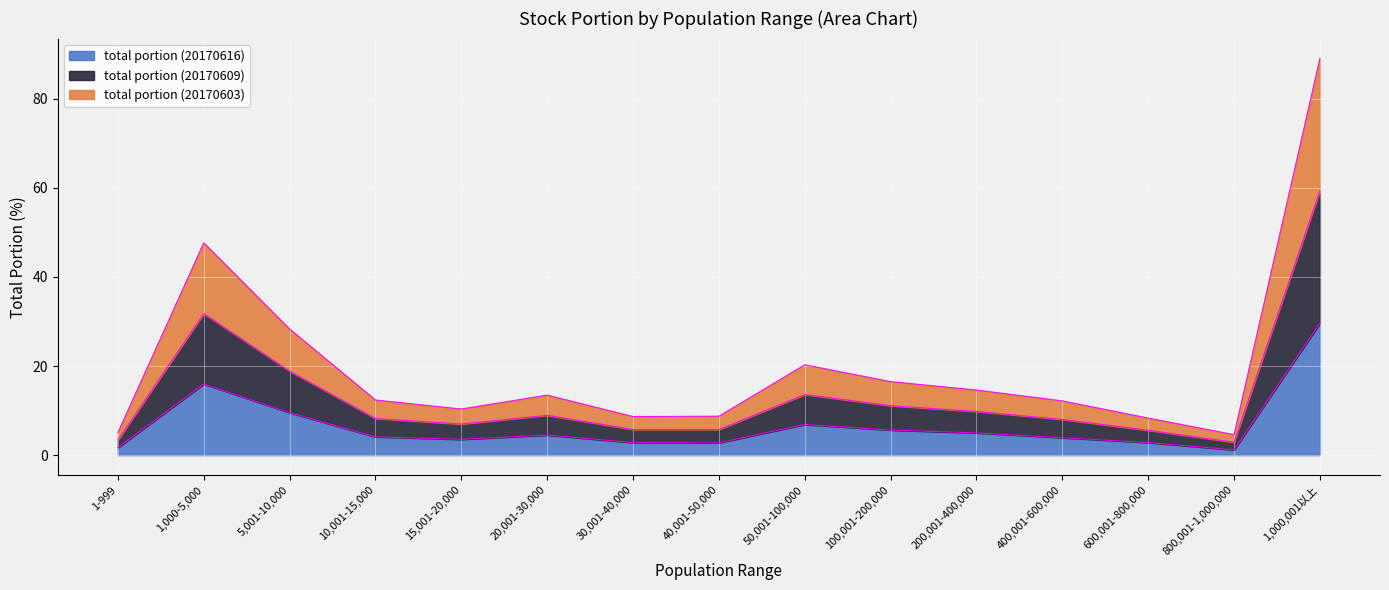

What is the difference between the highest and lowest values at 20,001-30,000?

9.0